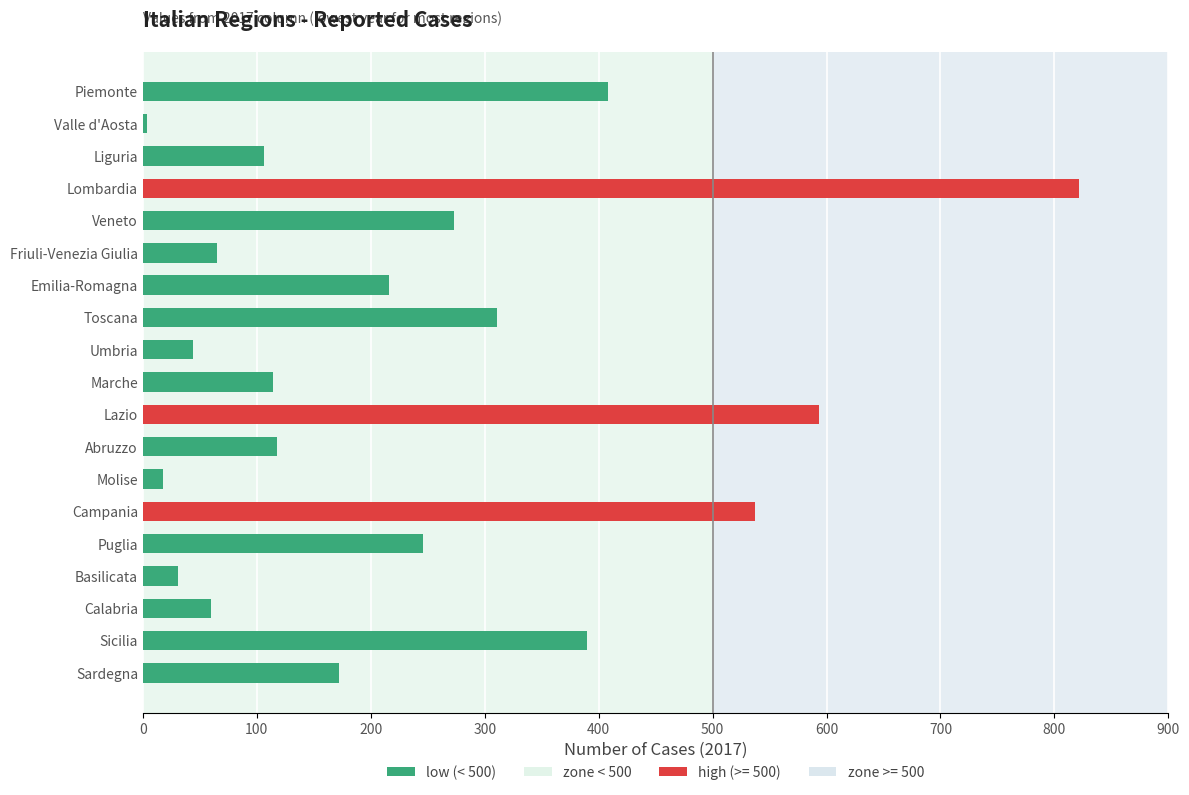

Does the chart contain stacked bars?

No